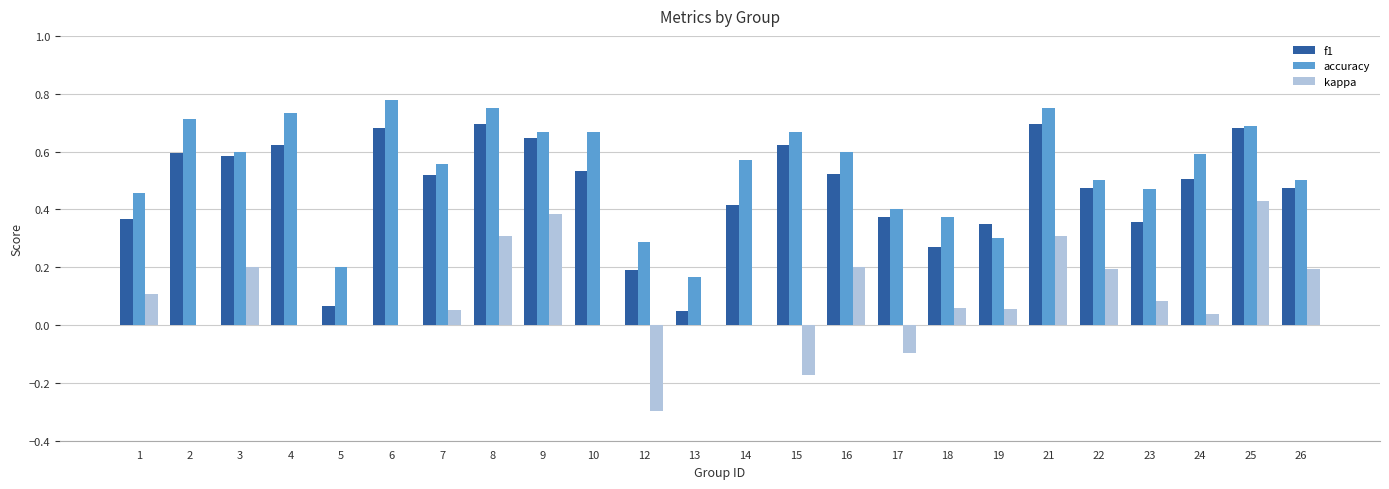

Are the bars horizontal?

No